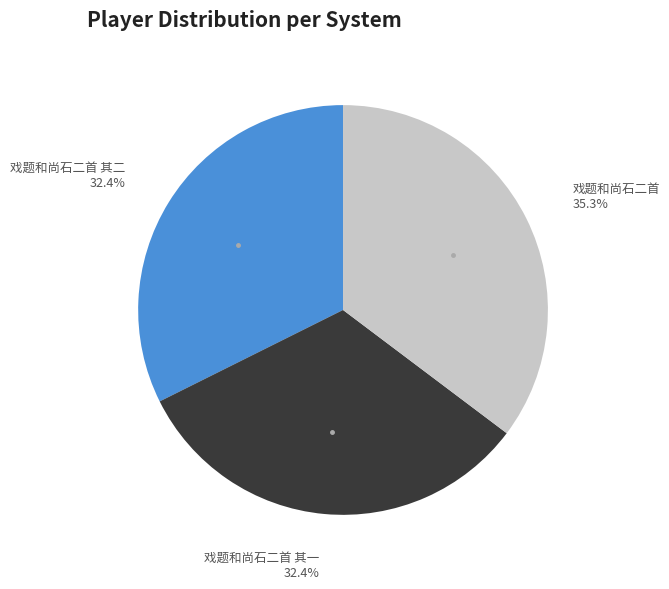

Approximately how many times larger is the value at 戏题和尚石二首 其二 compared to 戏题和尚石二首?

0.9